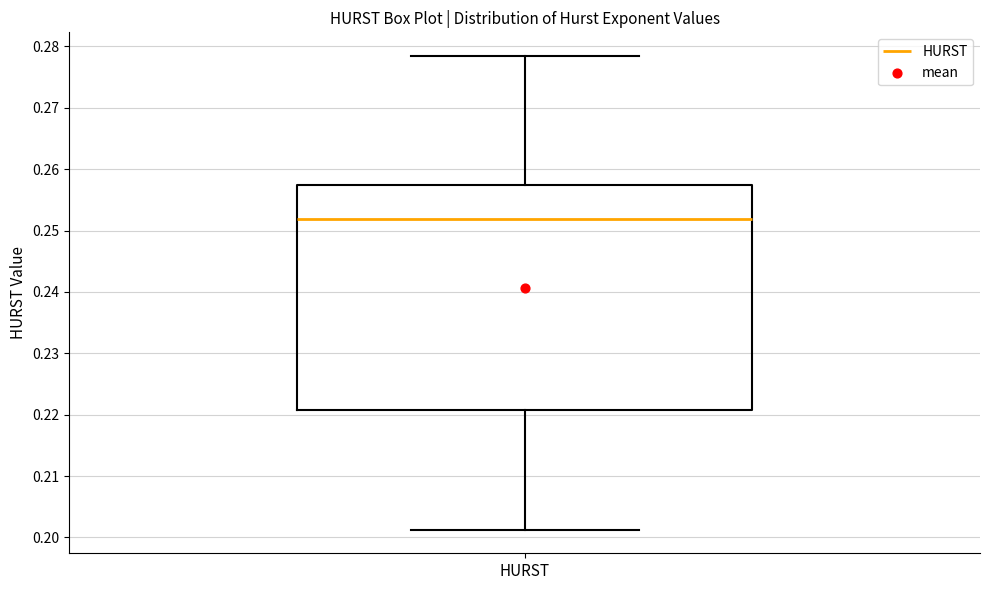

Read this box plot against the y-axis: the position of the median line, the range covered by the box, and the ends of both whiskers. The values are not printed on the chart, so give them approximately, as read against the axis.

median 0.252, box 0.221 to 0.257, whiskers 0.201 to 0.278